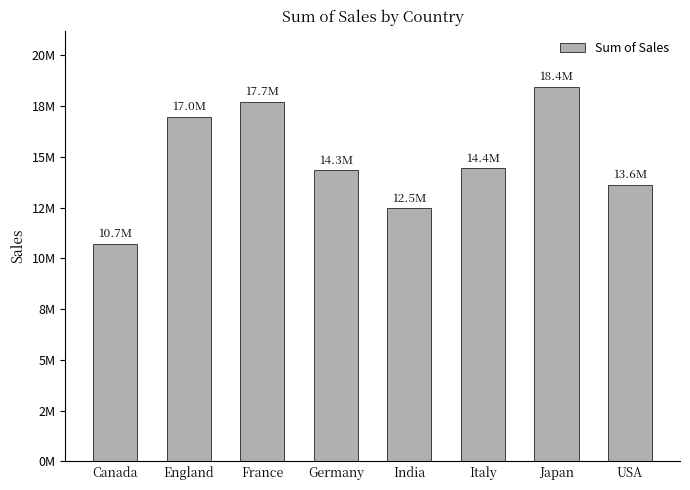

Are the bars horizontal?

No